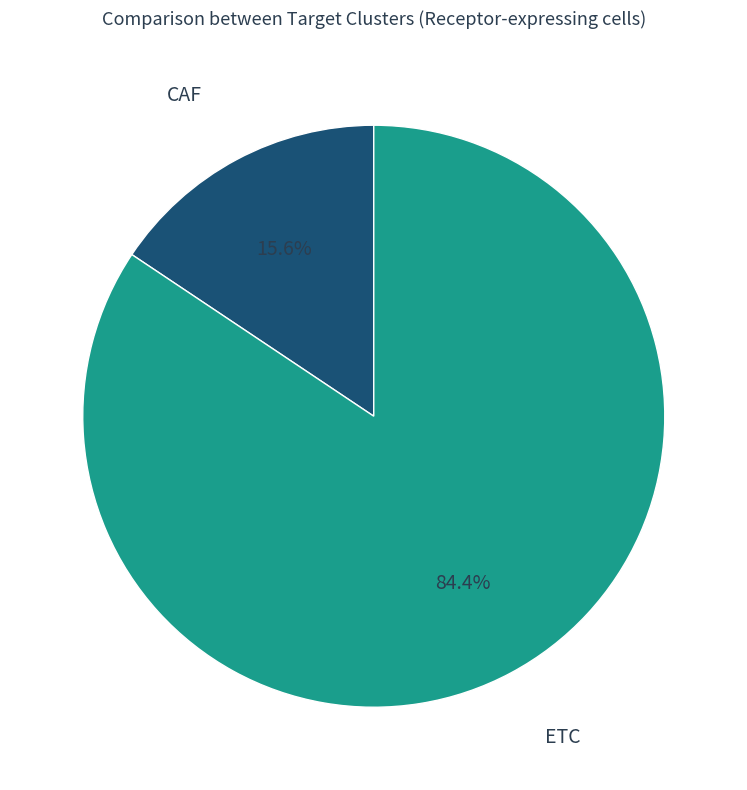

Is there a majority slice in this chart?

Yes